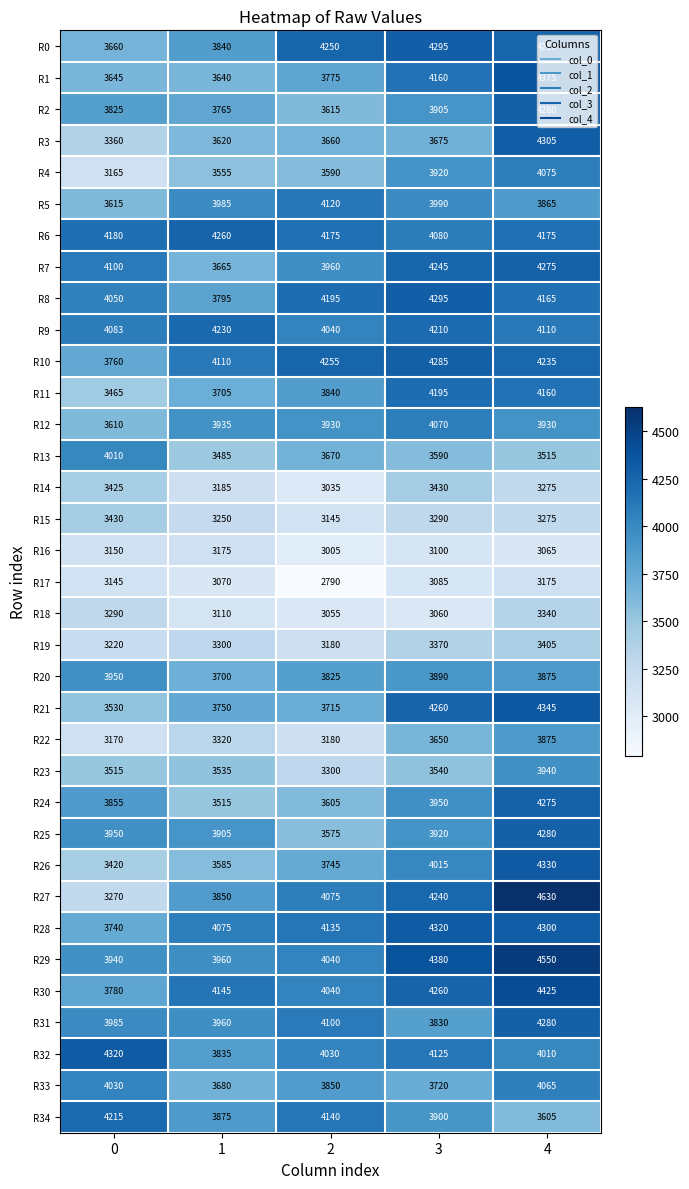

Read the R31 value at 4.

4280